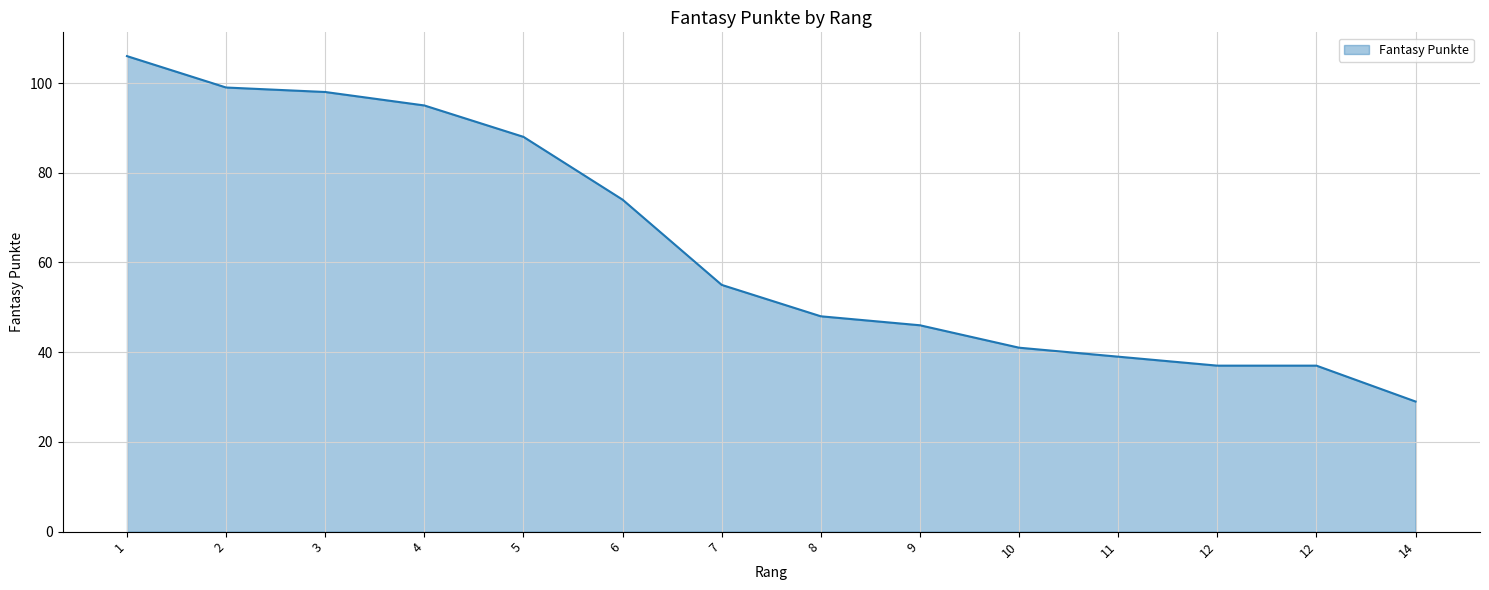

True or false: there are more than 2 points higher than both neighbors.

False